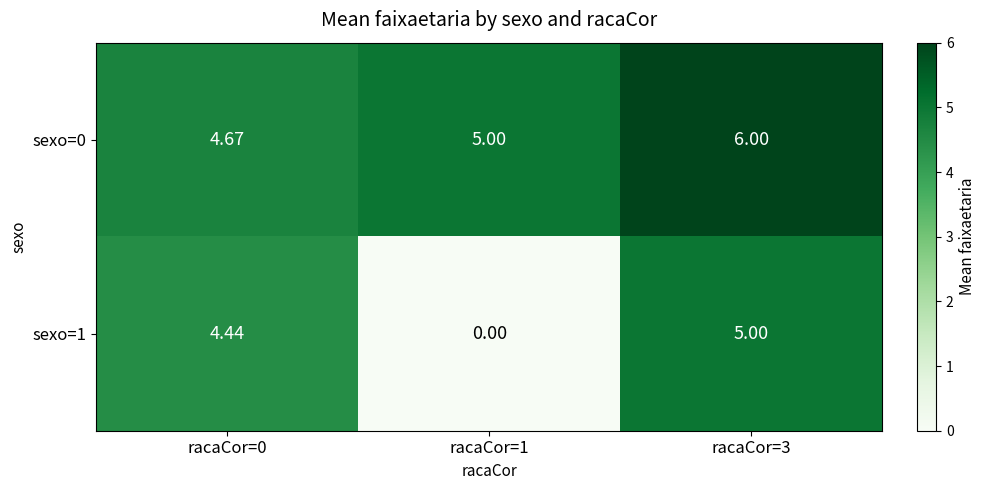

Rank the series by their maximum value, from highest to lowest.

sexo=0, sexo=1